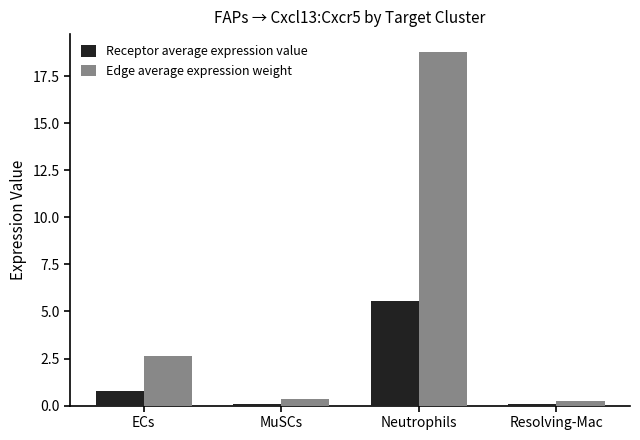

What is the difference between the second highest and minimum values in the Edge average expression weight series?

2.4